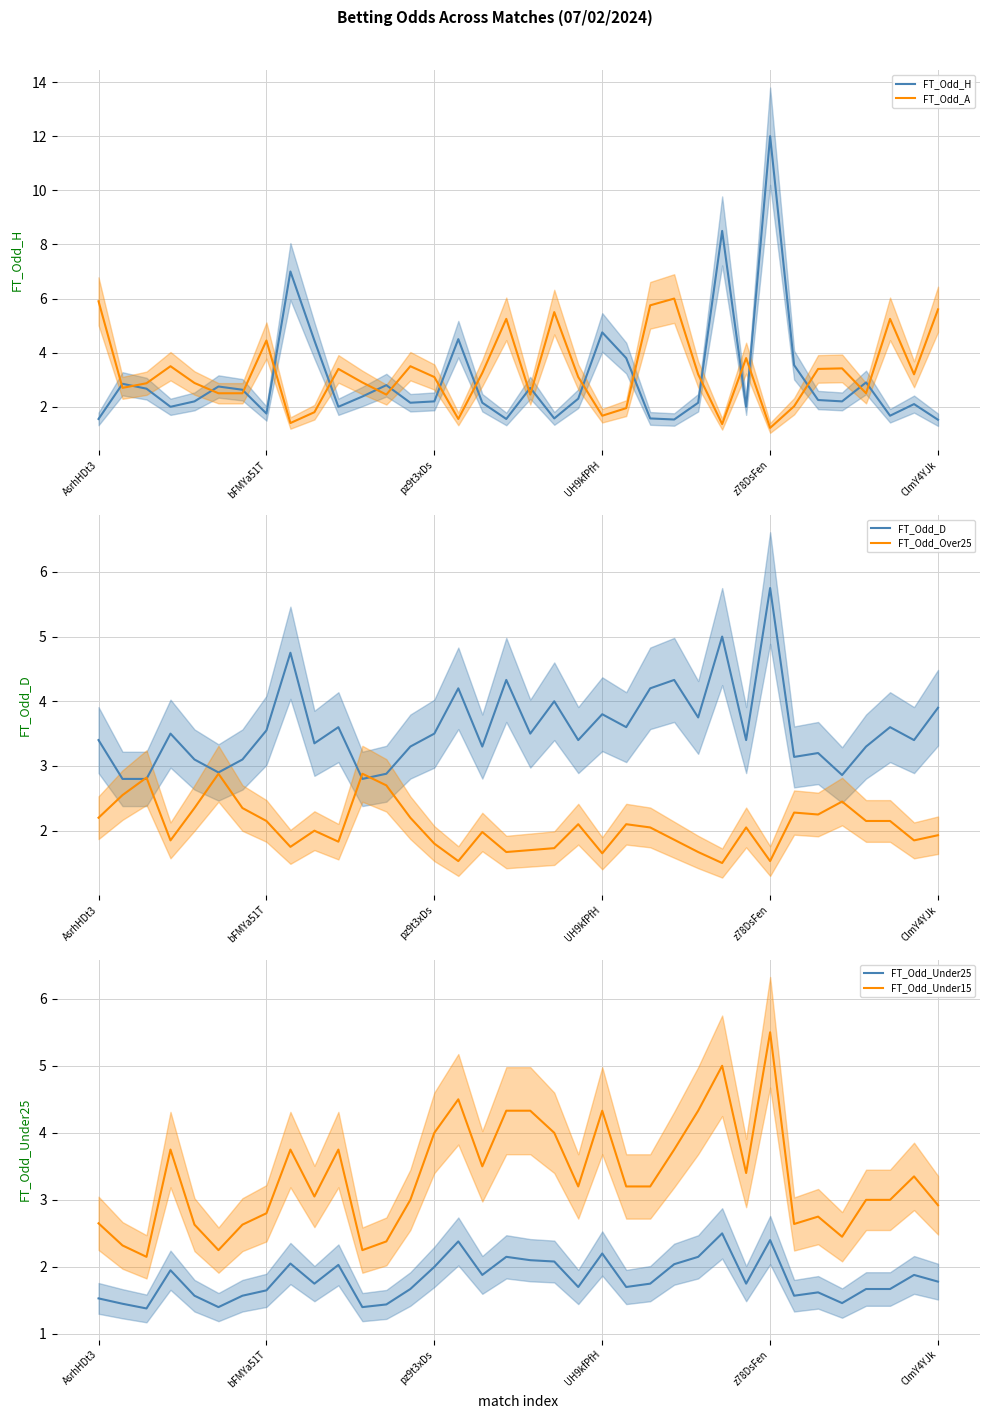

What is the lowest value of the FT_Odd_Over25 series?

1.5